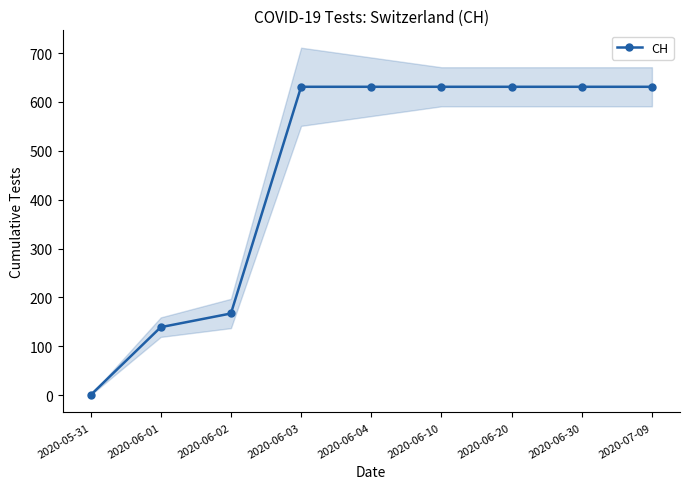

What is the label of the 3rd point from the right?

2020-06-20